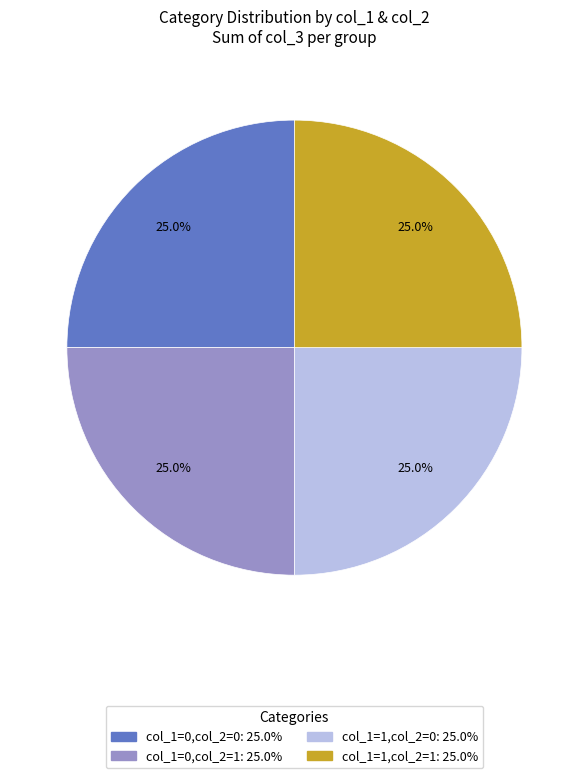

Is there any slice that represents more than half of the pie?

No